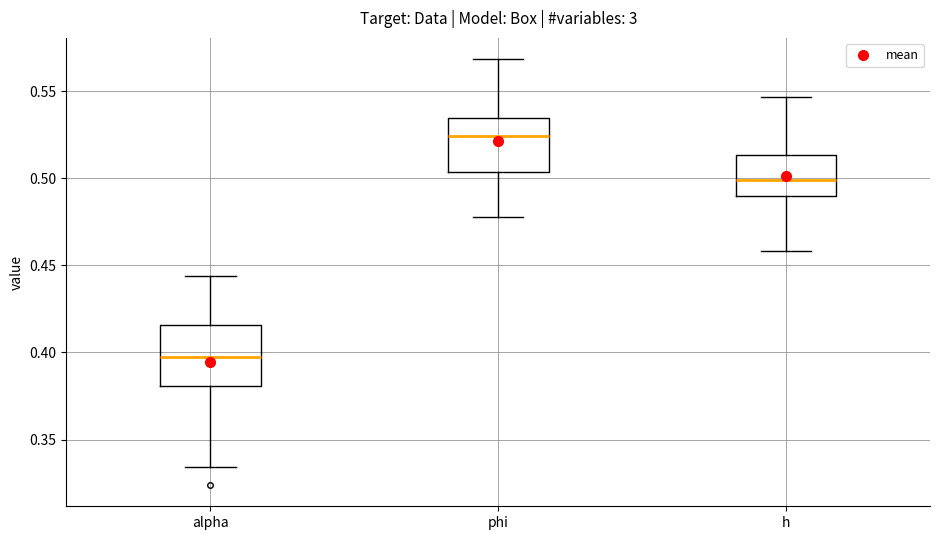

Reading left to right, read every box against the y-axis: the position of its median line, the range the box covers, and the ends of its whiskers. The values are not printed on the chart, so give them approximately, as read against the axis.

alpha: median 0.395, box 0.380 to 0.415, whiskers 0.335 to 0.445
phi: median 0.525, box 0.505 to 0.535, whiskers 0.480 to 0.570
h: median 0.500, box 0.490 to 0.515, whiskers 0.460 to 0.545